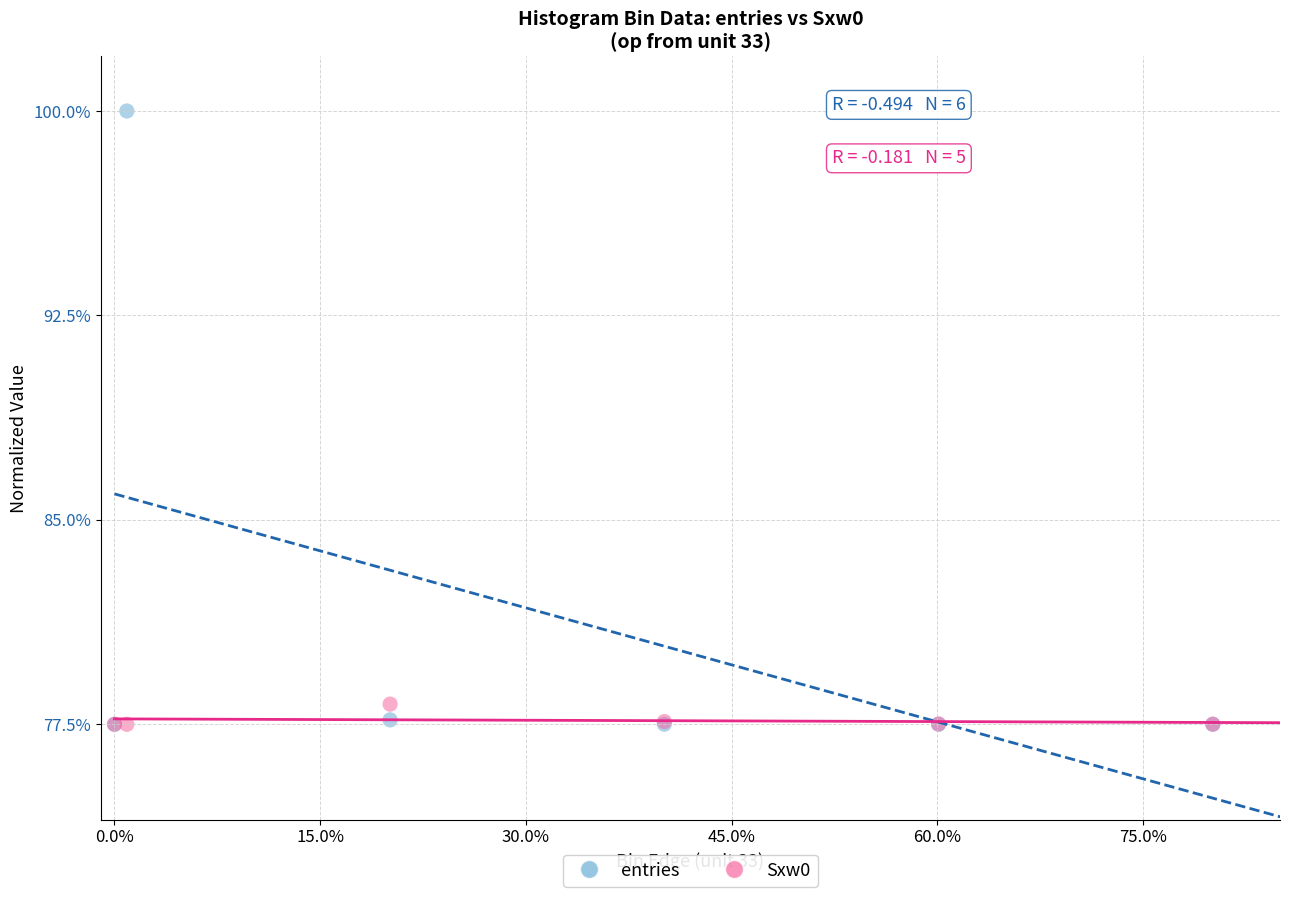

In the entries series, what Y value is closest to 88?

77.7